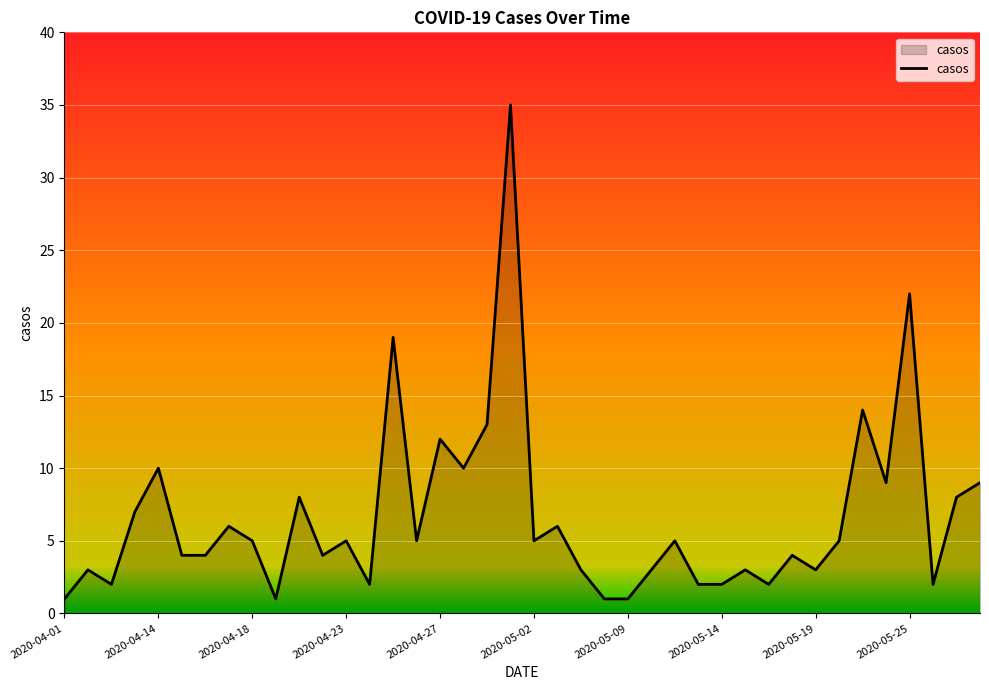

What is the difference between the maximum and minimum values?

34